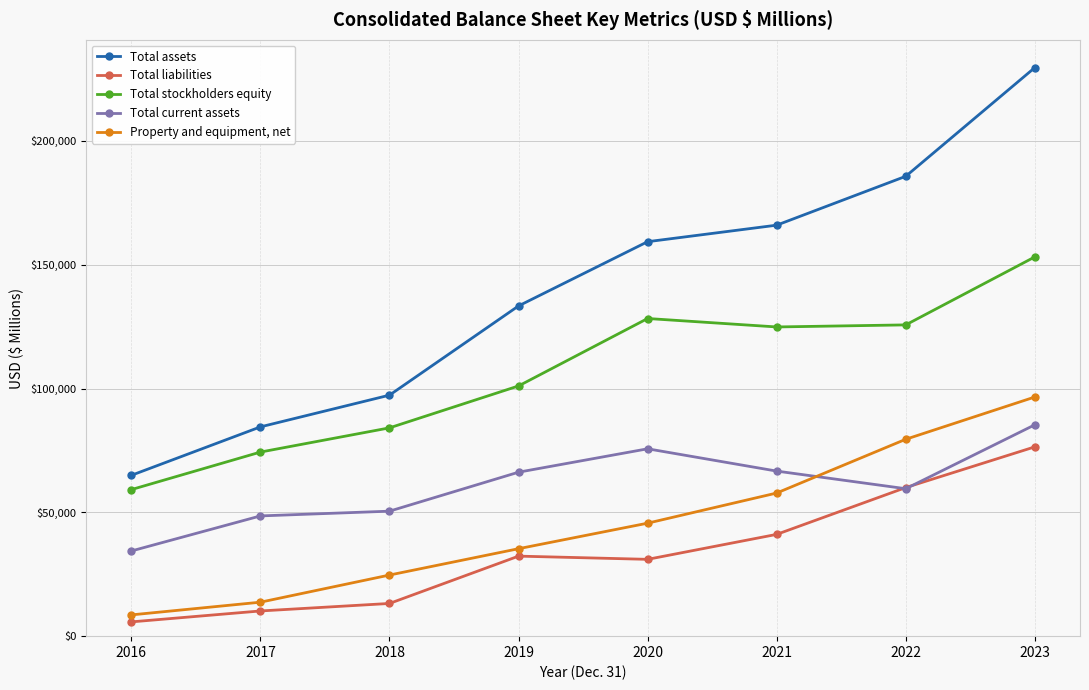

Between 2016 and 2022, which series saw the biggest shift?

Total assets